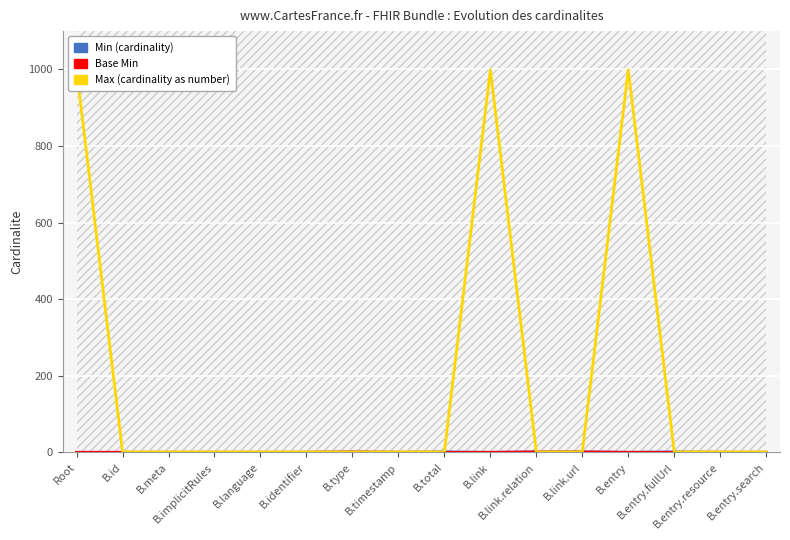

Reading left to right, extract all data points from this chart.

Min (cardinality): Root=0	B.id=0	B.meta=0	B.implicitRules=0	B.language=0	B.identifier=0	B.type=1	B.timestamp=0	B.total=1	B.link=0	B.link.relation=1	B.link.url=1	B.entry=0	B.entry.fullUrl=1	B.entry.resource=0	B.entry.search=0
Base Min: Root=0	B.id=0	B.meta=0	B.implicitRules=0	B.language=0	B.identifier=0	B.type=1	B.timestamp=0	B.total=0	B.link=0	B.link.relation=1	B.link.url=1	B.entry=0	B.entry.fullUrl=0	B.entry.resource=0	B.entry.search=0
Max (cardinality as number): Root=999	B.id=1	B.meta=1	B.implicitRules=1	B.language=1	B.identifier=1	B.type=1	B.timestamp=1	B.total=1	B.link=999	B.link.relation=1	B.link.url=1	B.entry=999	B.entry.fullUrl=1	B.entry.resource=1	B.entry.search=1